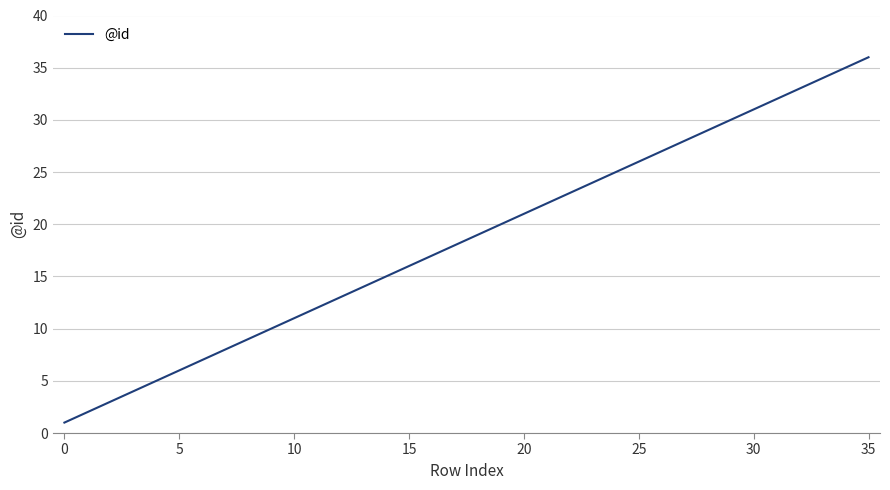

What is the difference between the maximum and minimum values?

35